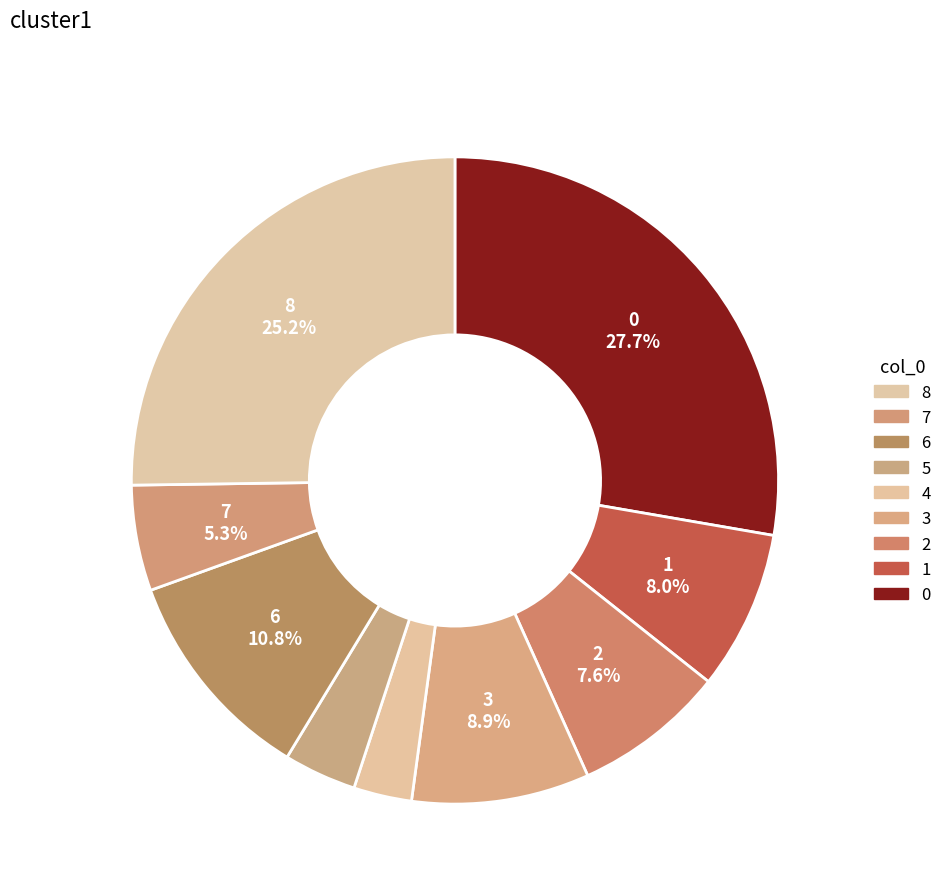

How many segments does this pie chart have?

9